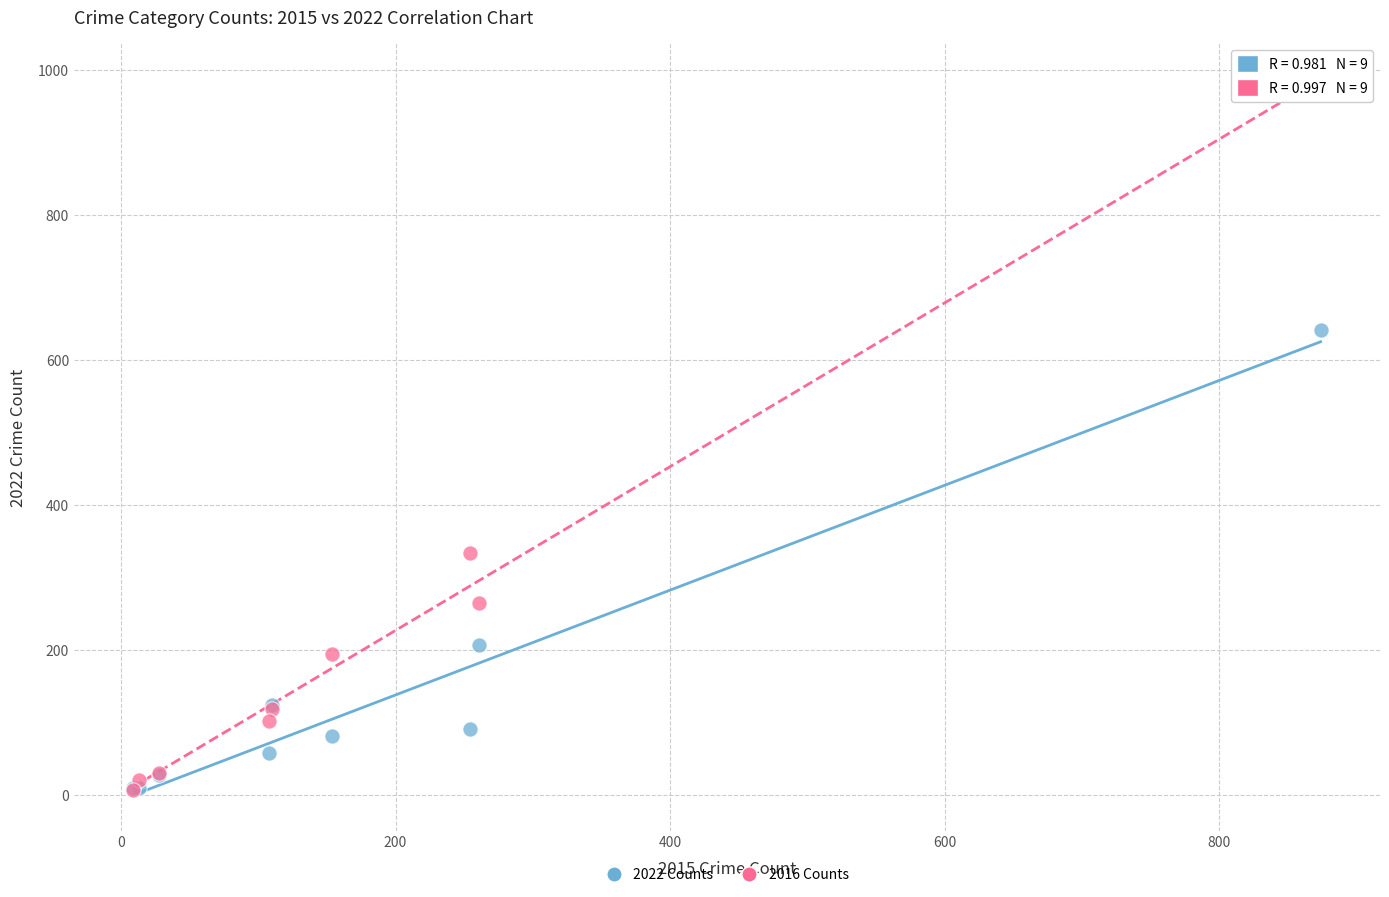

In the 2016 Counts series, what Y value is closest to 495?

333